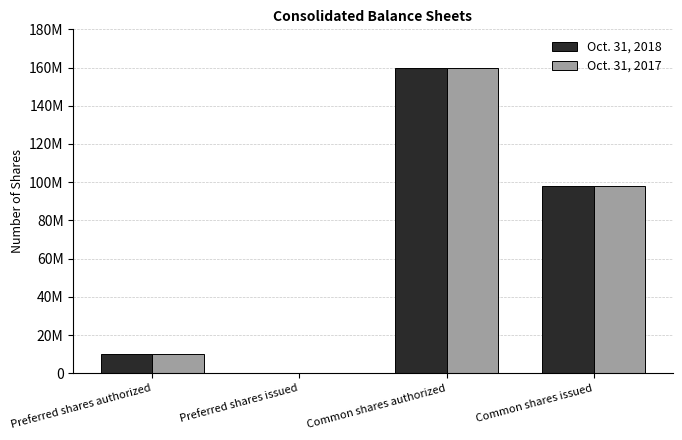

Rank the categories by Oct. 31, 2018 value from lowest to highest.

Preferred shares issued, Preferred shares authorized, Common shares issued, Common shares authorized